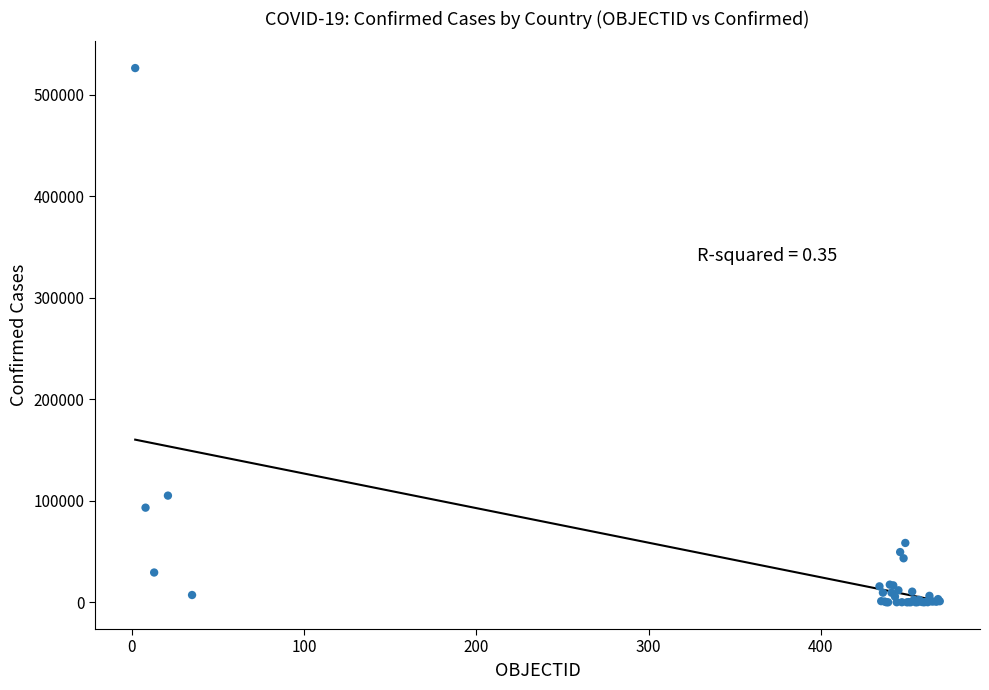

What Y value in the scatter plot is closest to 263232?

105158